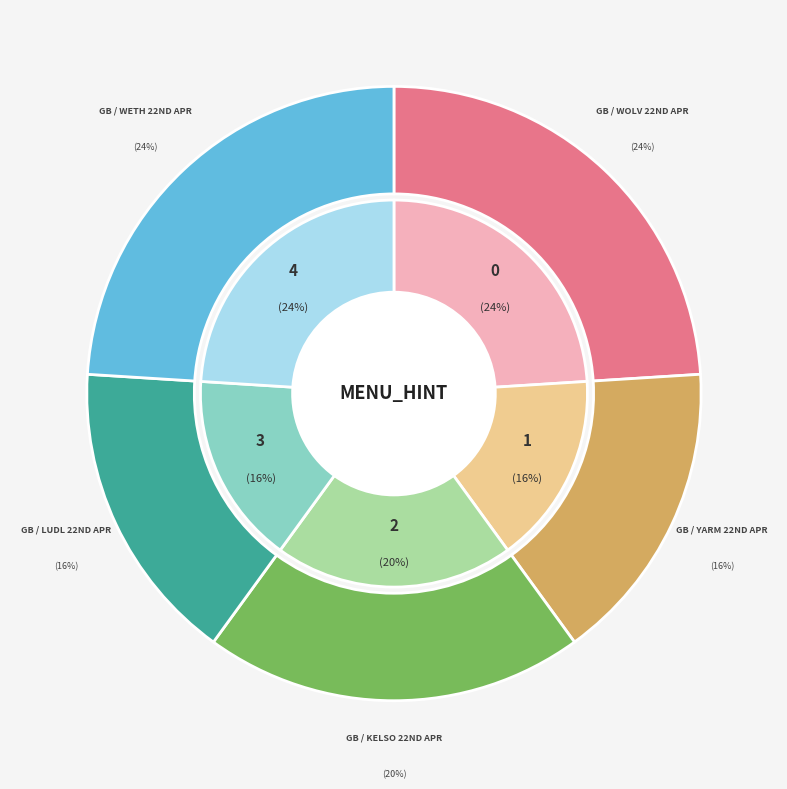

Is there any slice that represents more than half of the pie?

No